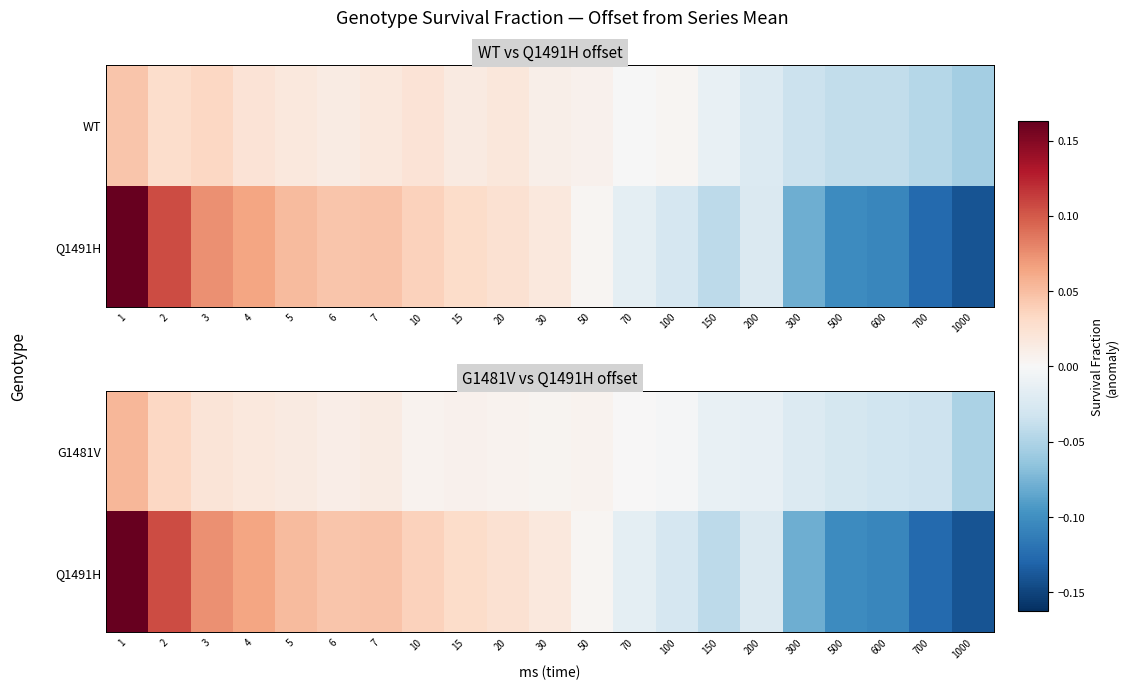

Is the value of Q1491H at 5 greater than the value of G1481V at 5?

Yes